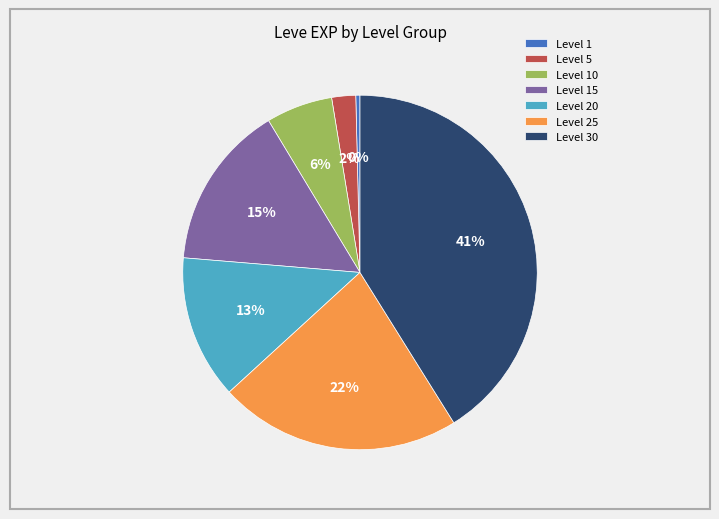

How many segments does this pie chart have?

7